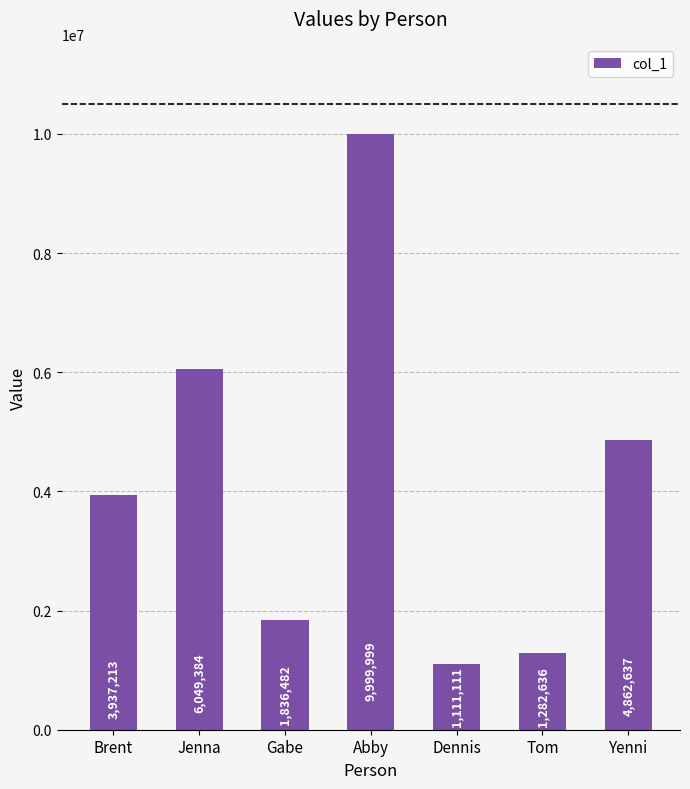

What is the sum of the values at Gabe and Tom?

3119118